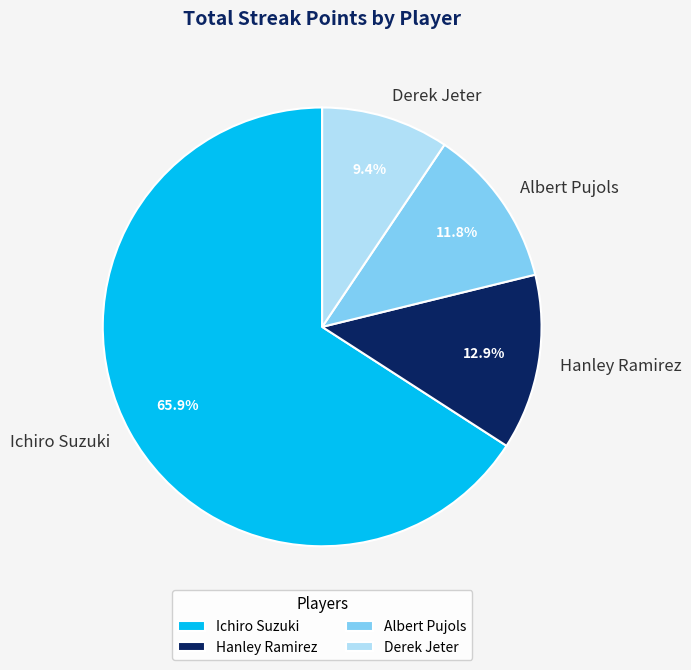

Combined, what portion of the pie is Ichiro Suzuki and Hanley Ramirez?

78.8%